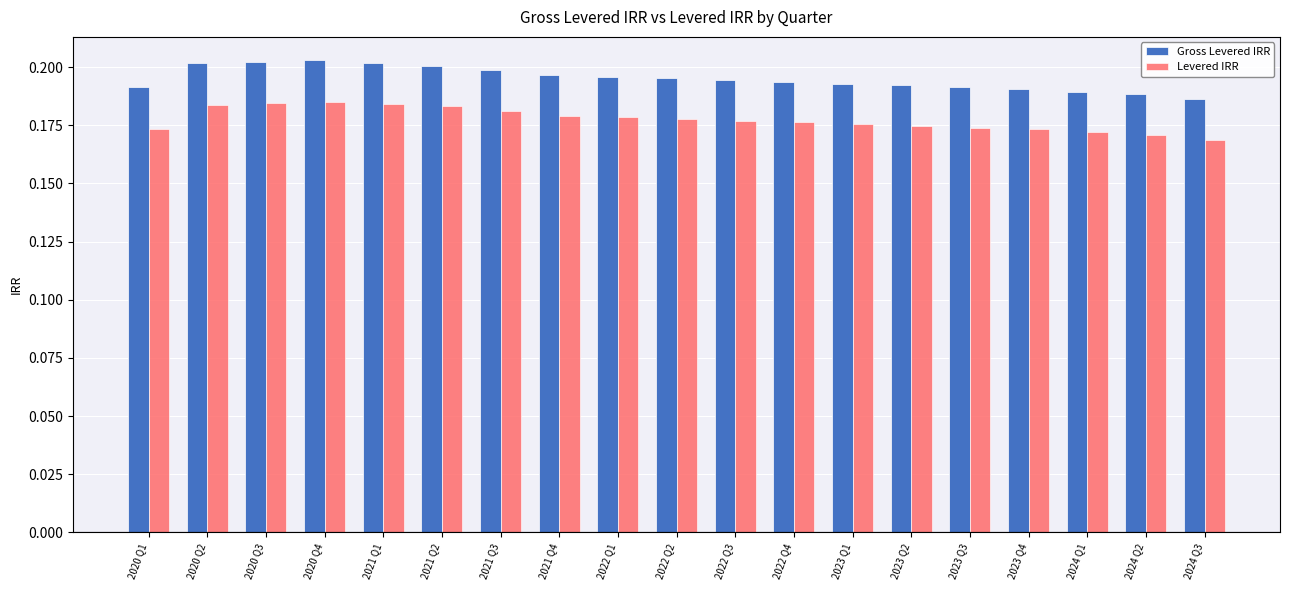

Which series has the largest total across all categories?

Gross Levered IRR